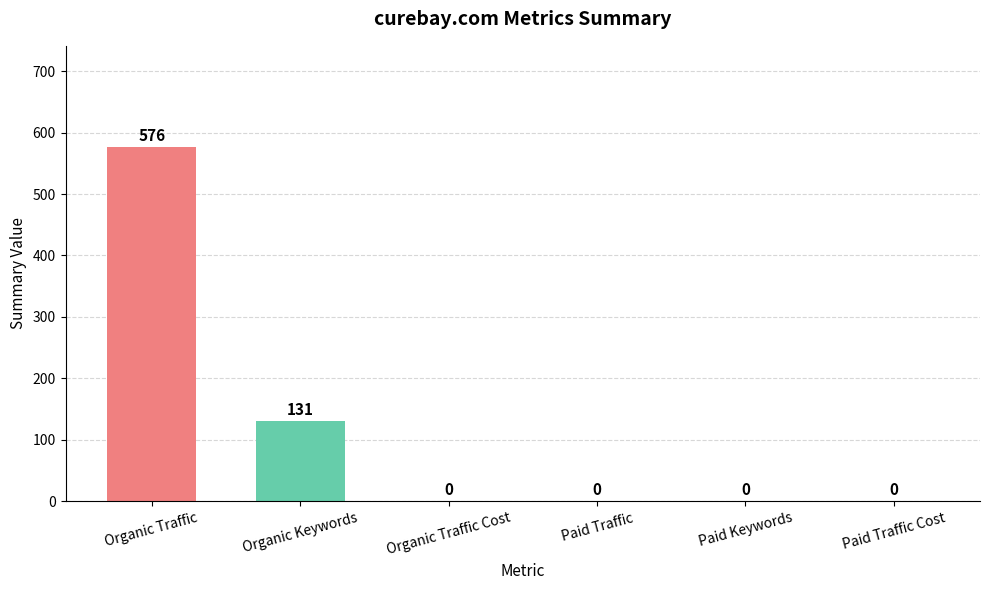

True or false: the data shows 173 at Organic Keywords.

False